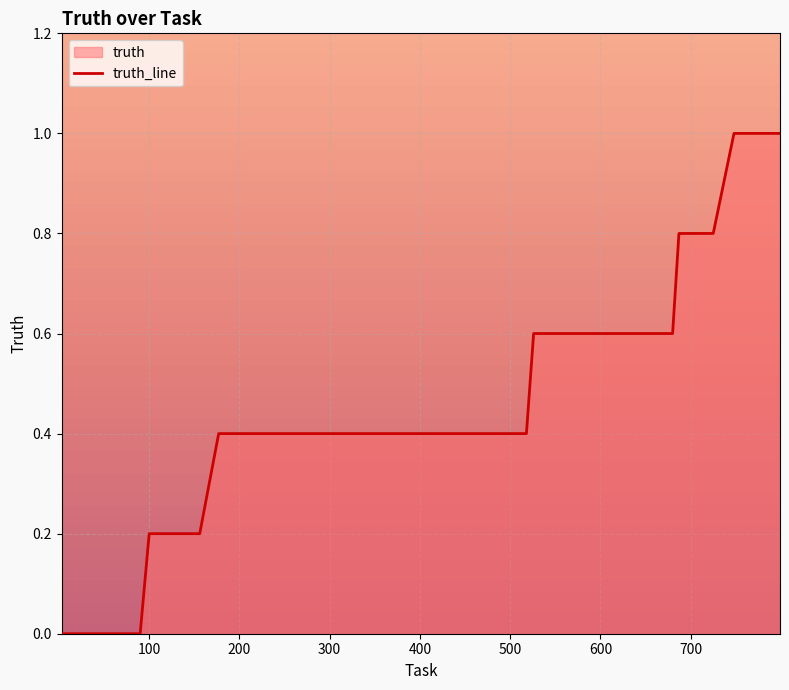

What is the maximum value shown in the chart?

1.0